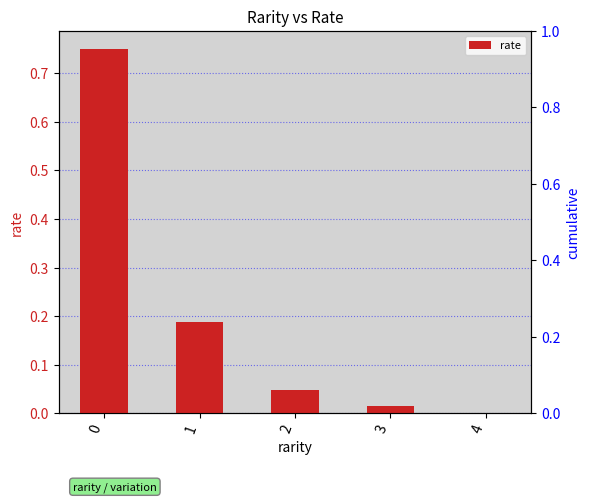

The value at 1 is 0.2. True or false?

True